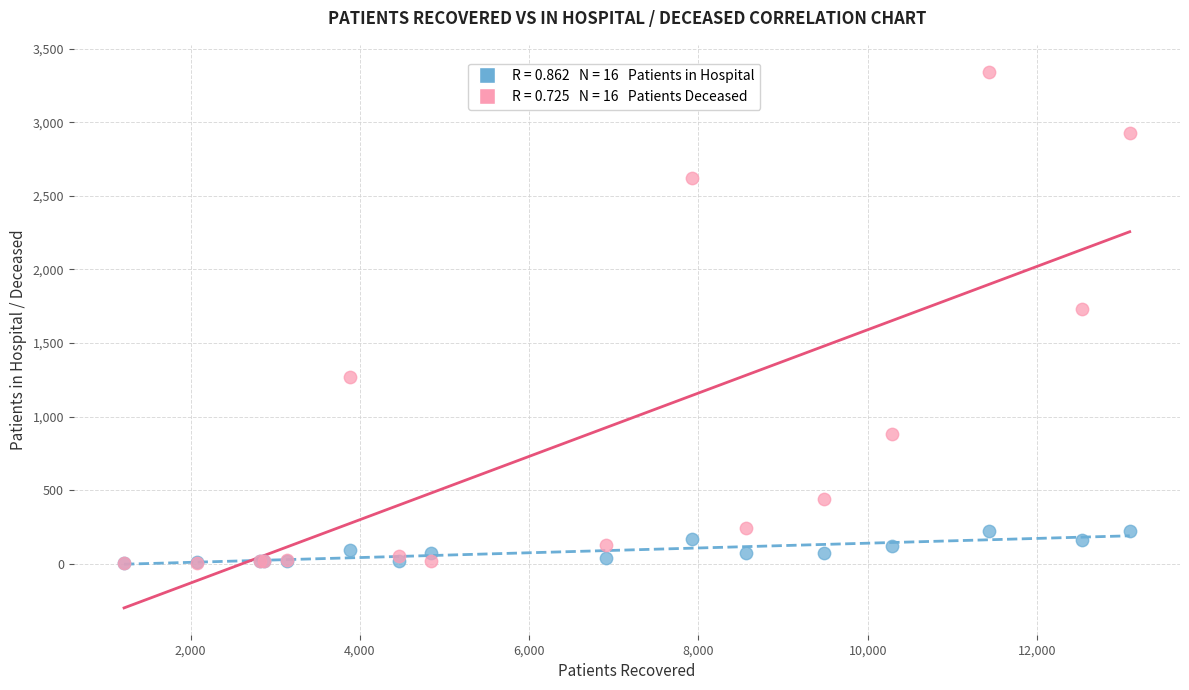

Across all series, what Y value is closest to 1673?

1734